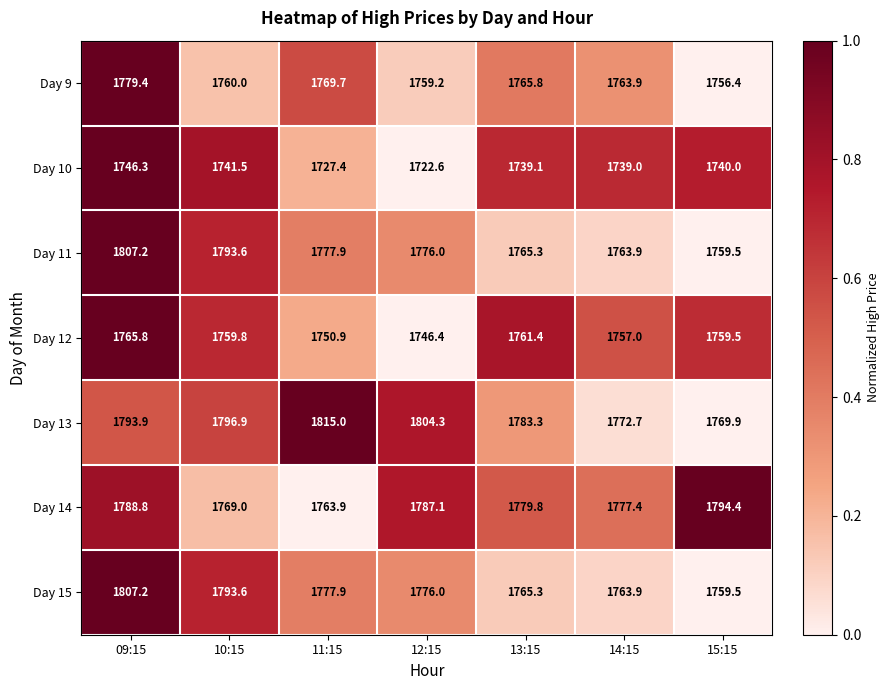

True or false: Day 14 has a value of 2569.3 at 15:15.

False